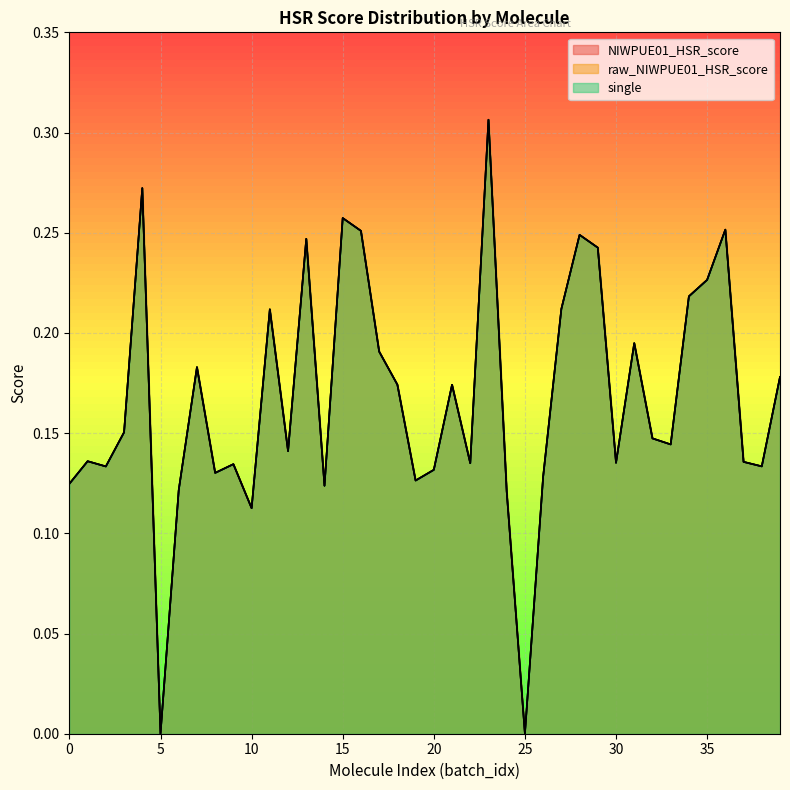

How many lines are shown in the chart?

3